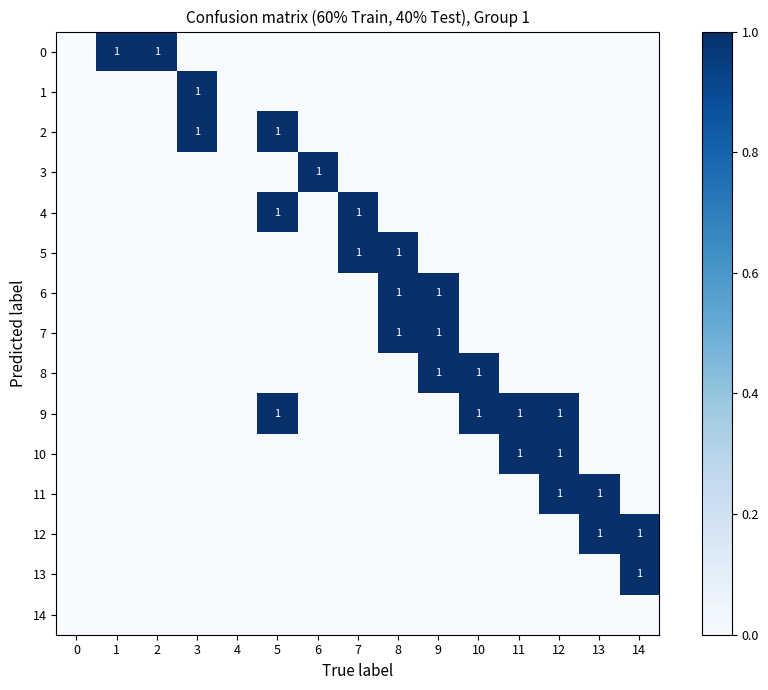

The 1 series shows 0 at 3. True or false?

False